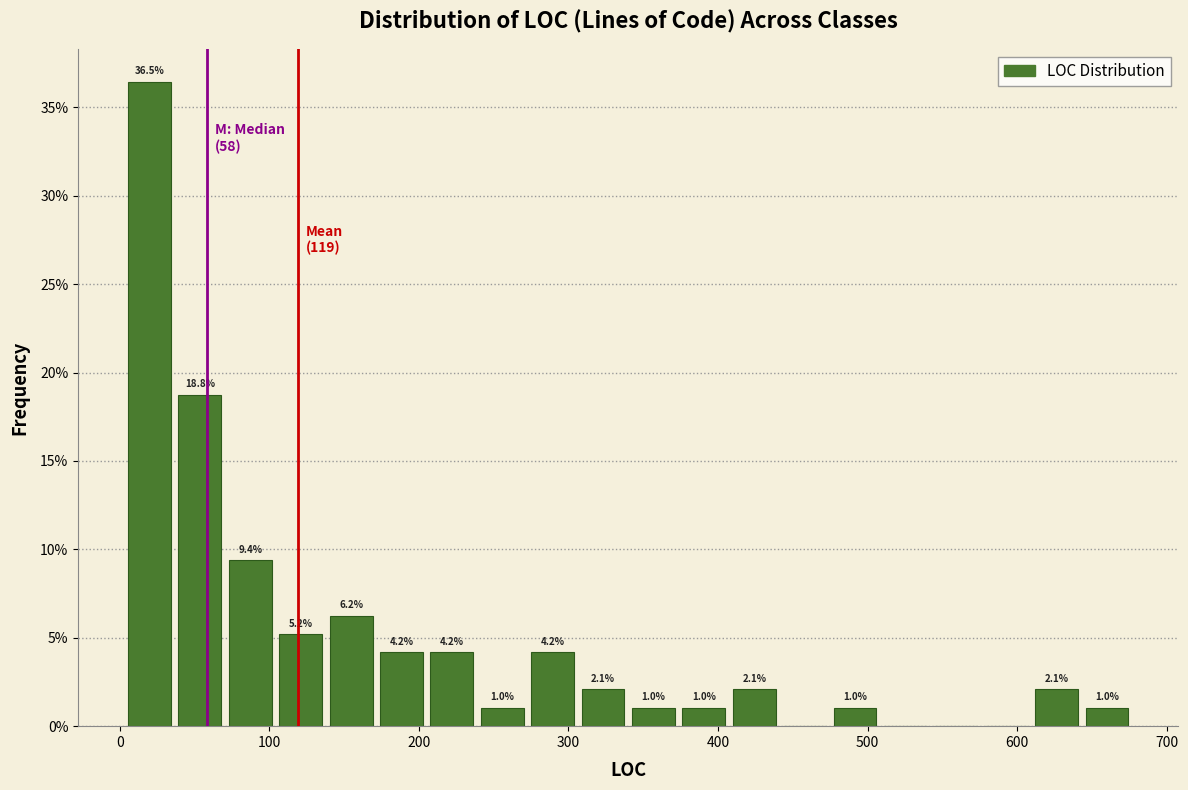

Read against the x-axis, roughly where is the centre of the tallest bar?

20